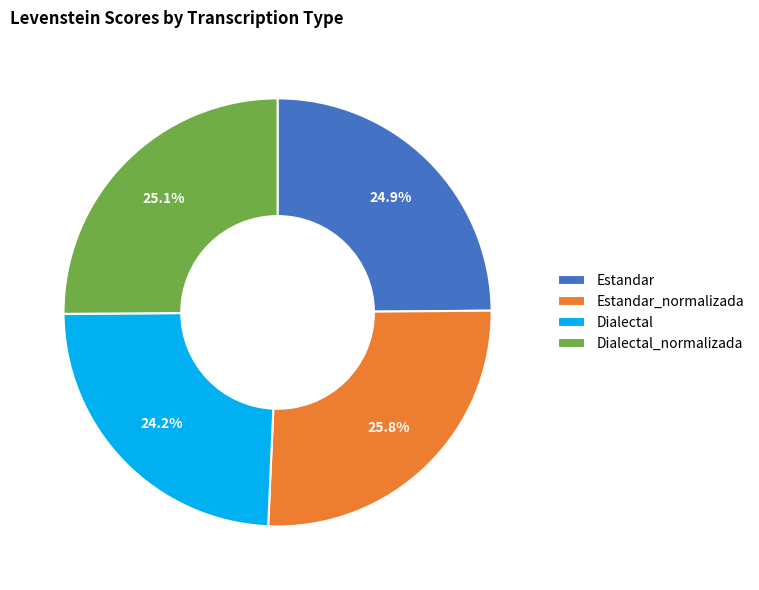

To the nearest percent, what is the combined percentage of Estandar_normalizada and Estandar?

51%